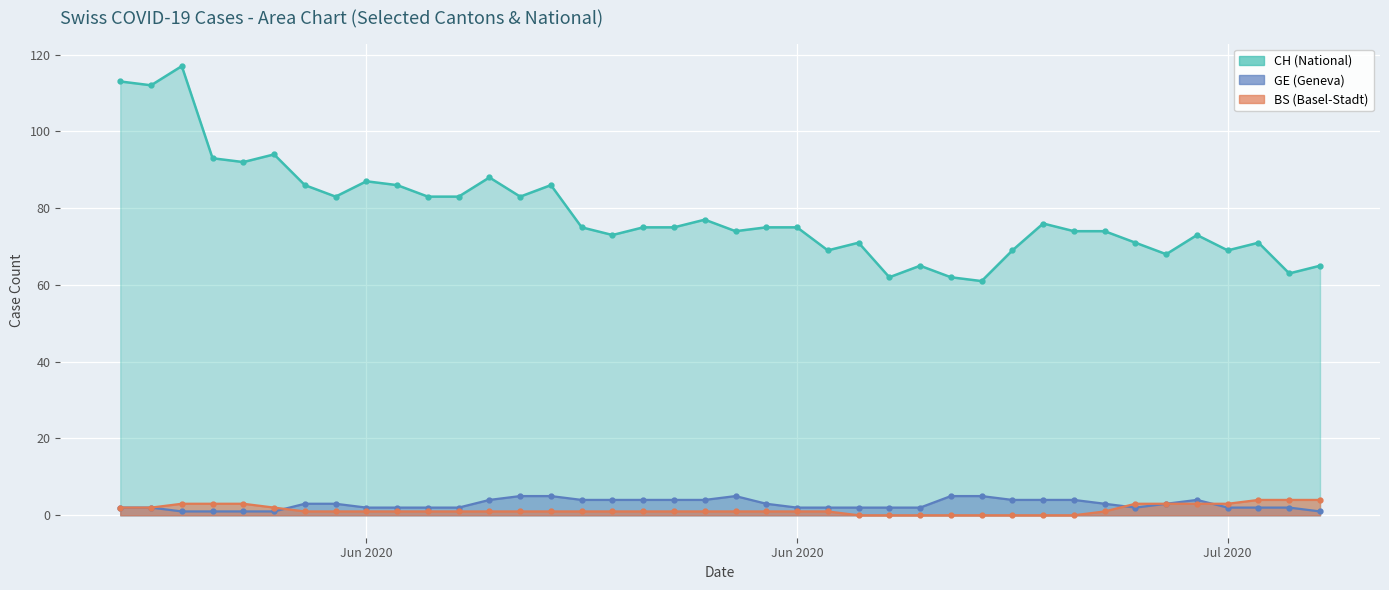

In CH, how many points are higher than both neighbors (excluding endpoints)?

11